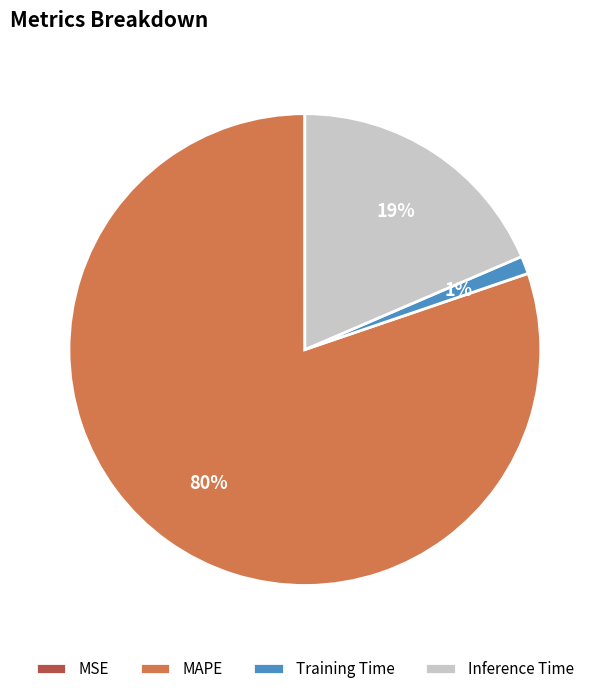

Which slice is the largest?

MAPE